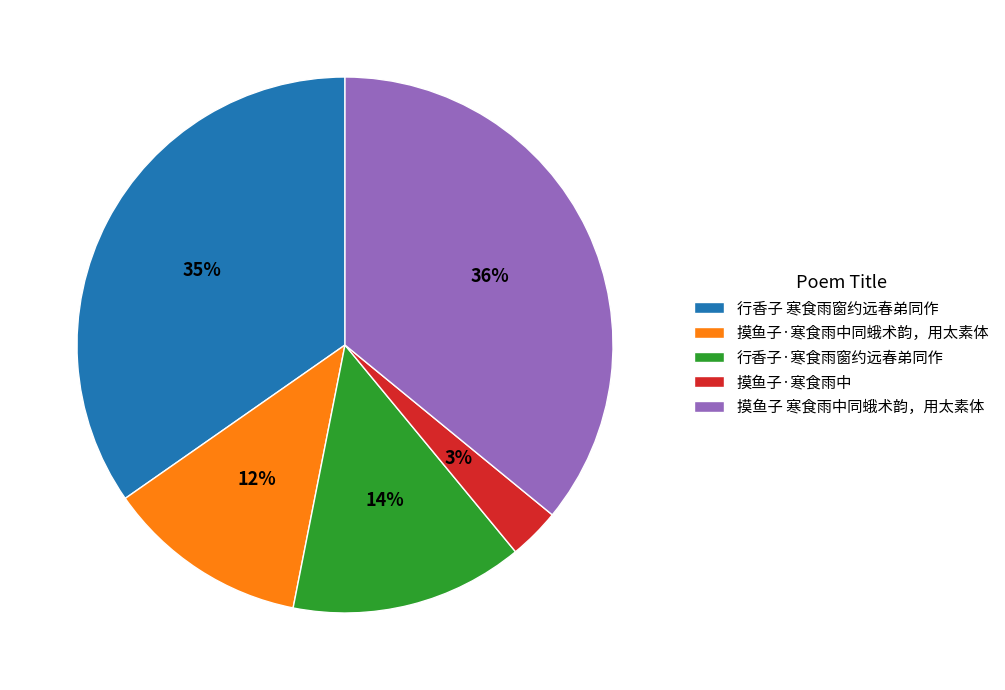

Which slice is the largest?

摸鱼子 寒食雨中同蛾术韵，用太素体